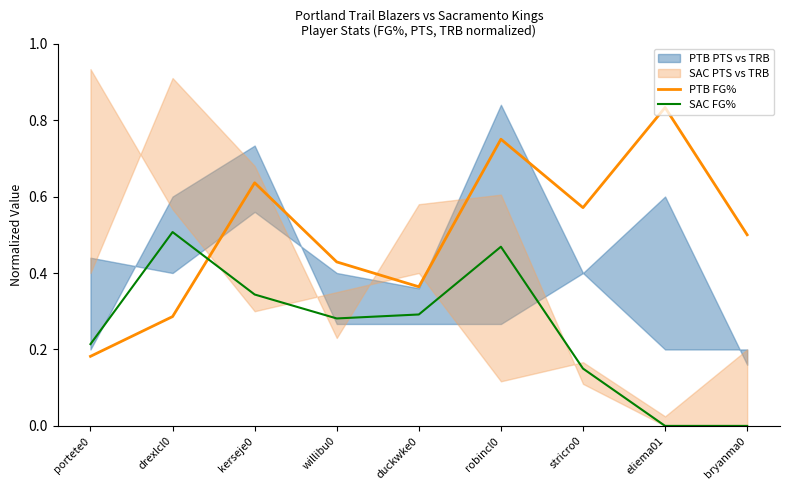

What is the difference between the SAC FG% values at kerseje0 and eliema01?

0.3